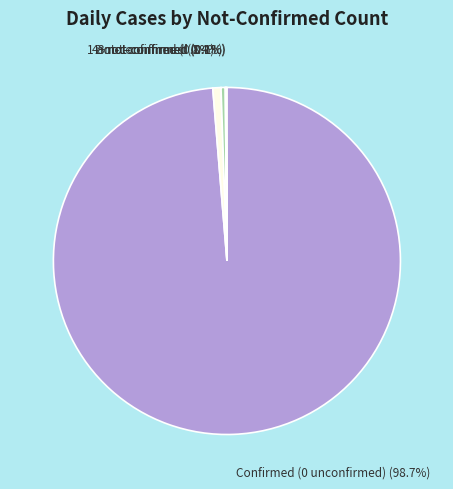

Do 1 not-confirmed and 2 not-confirmed together represent more than half of the pie?

No